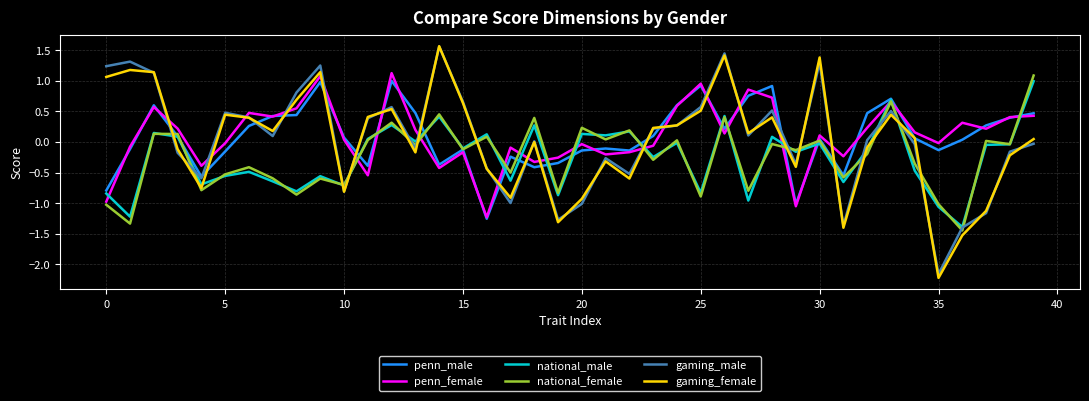

What are all the series names shown in the legend?

penn_male, penn_female, national_male, national_female, gaming_male, gaming_female